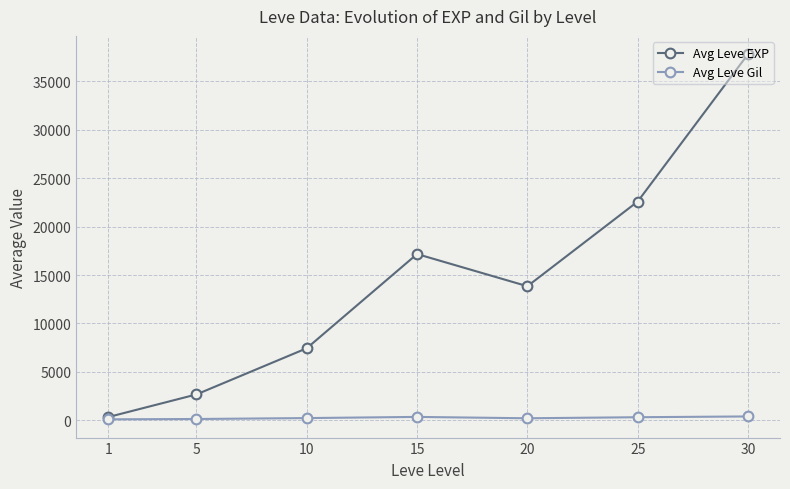

What is the sum of all Avg Leve Gil values?

1823